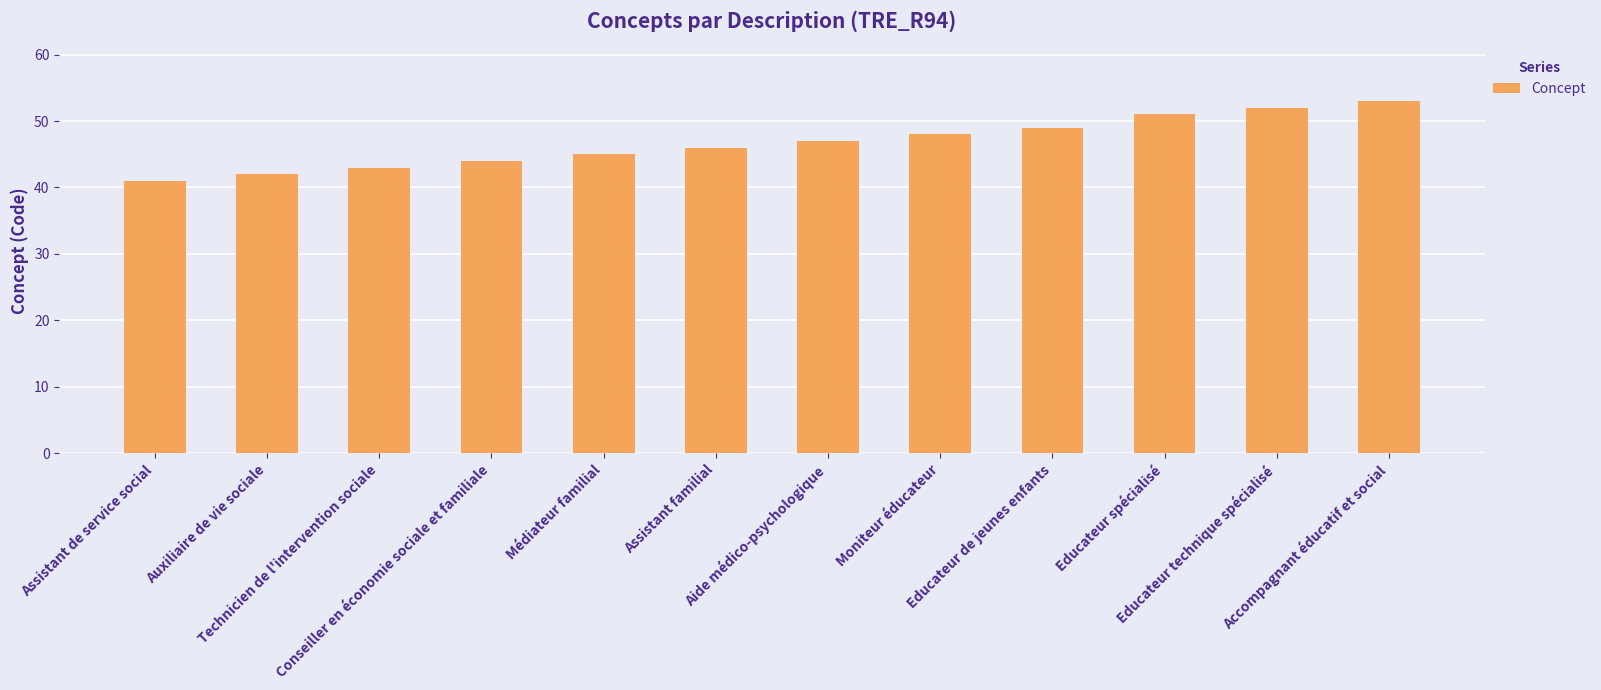

What is the value of the 1st bar from the left?

41